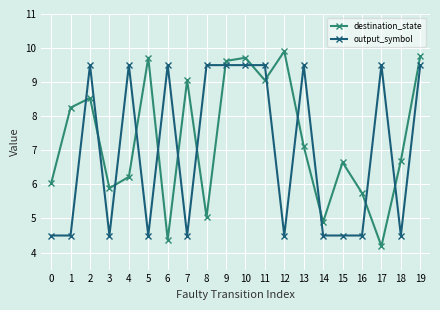

What is the value of the output_symbol point at the 11th from the left?

9.5